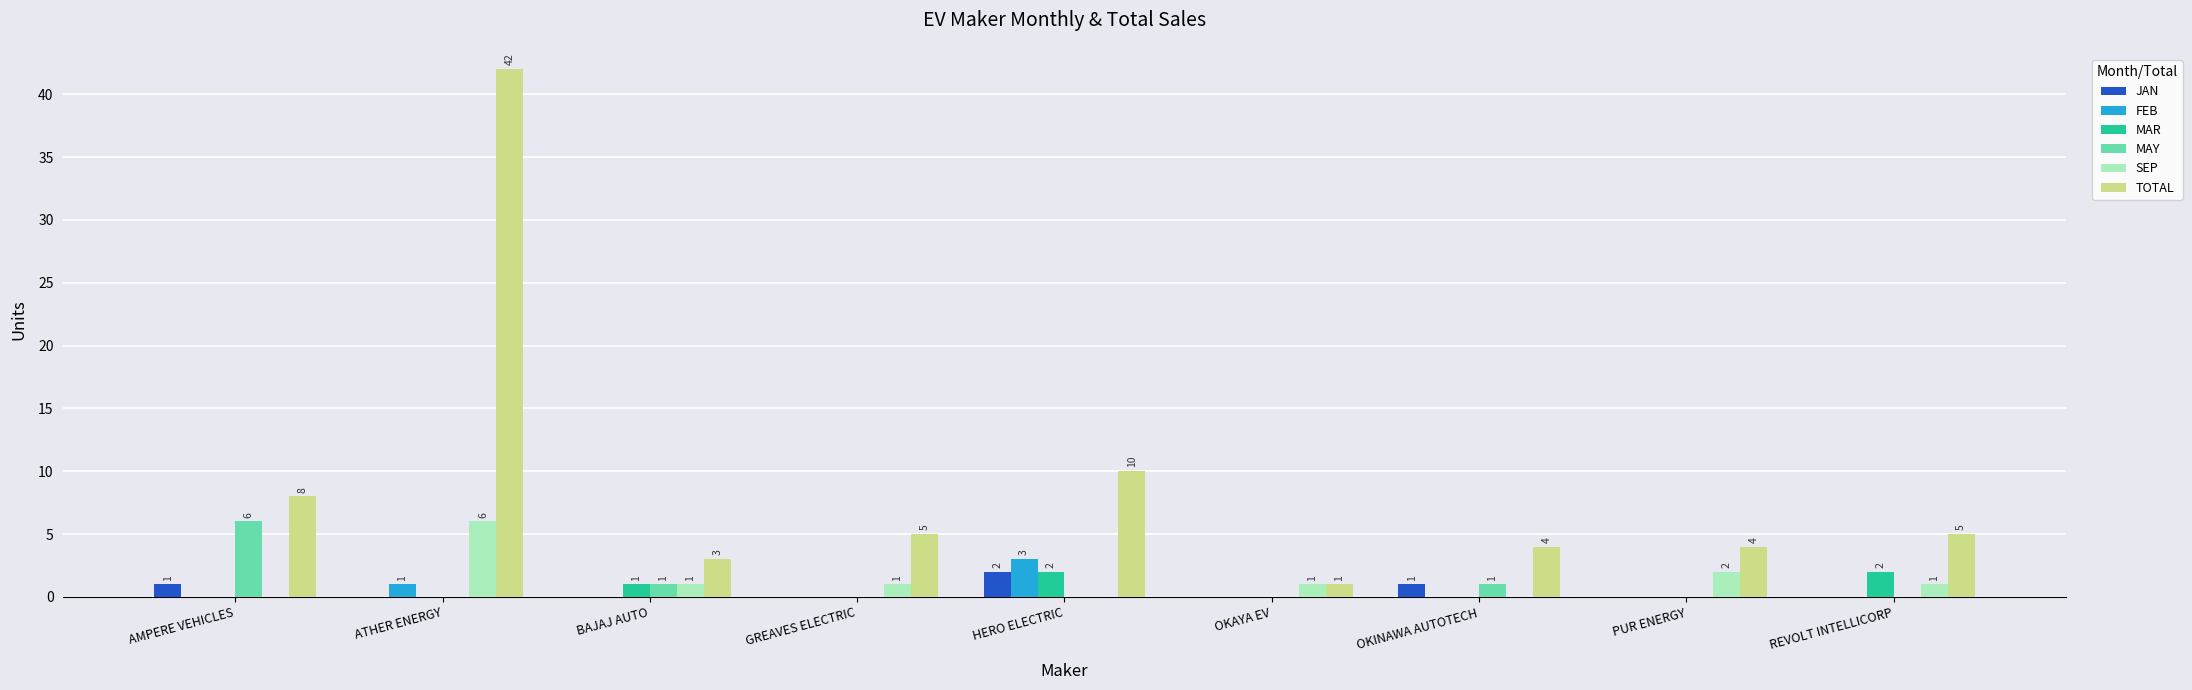

Are the bars grouped side by side (vs. stacked)?

Yes